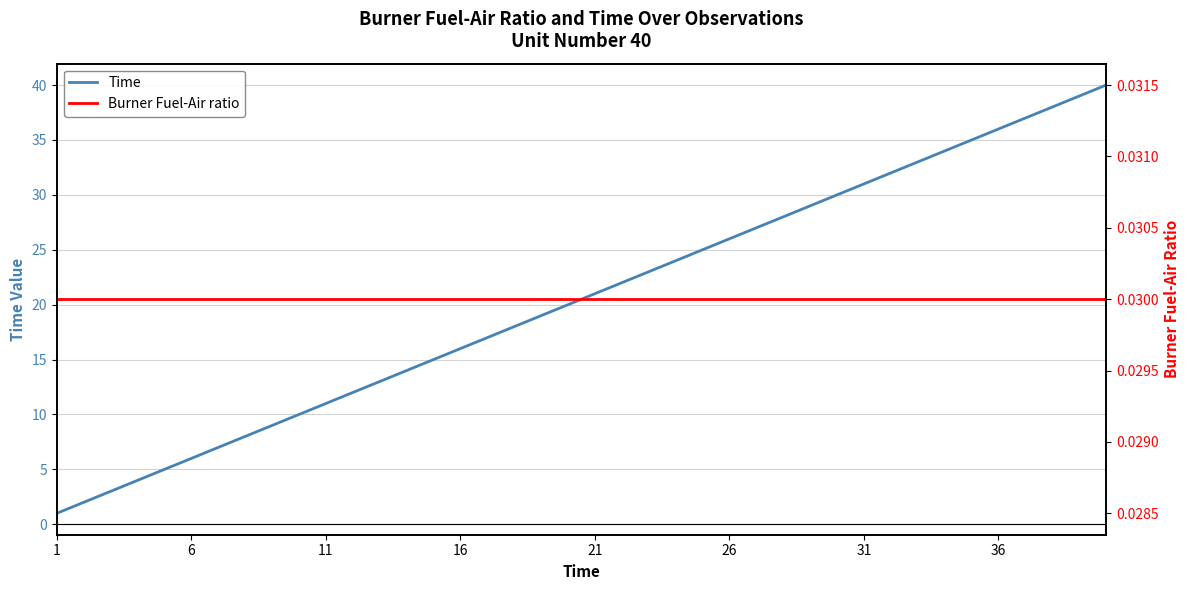

True or false: Time and Burner Fuel-Air ratio intersect in this chart.

False